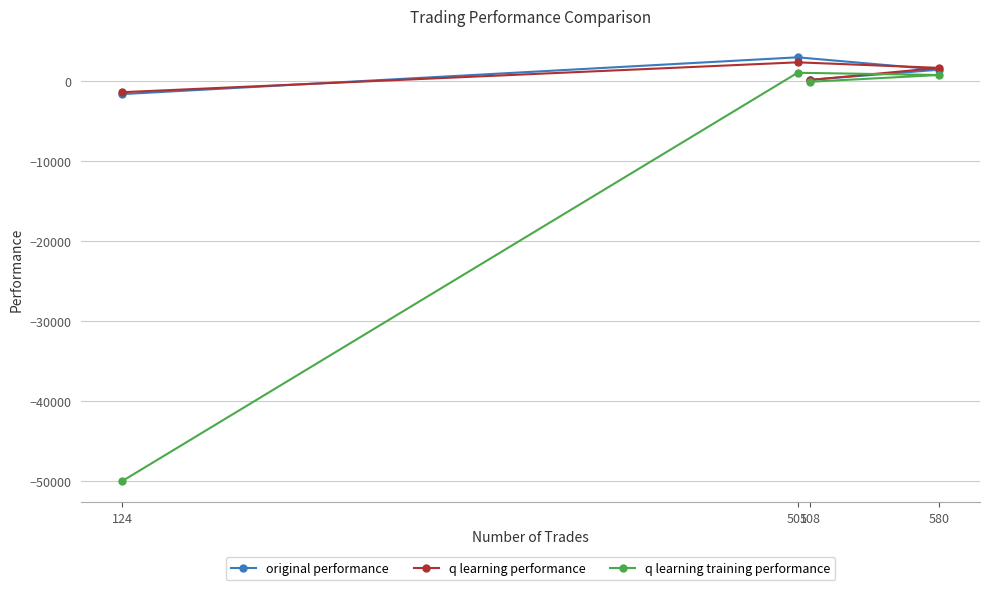

Is it true that original performance equals 2975.1 at 501?

True